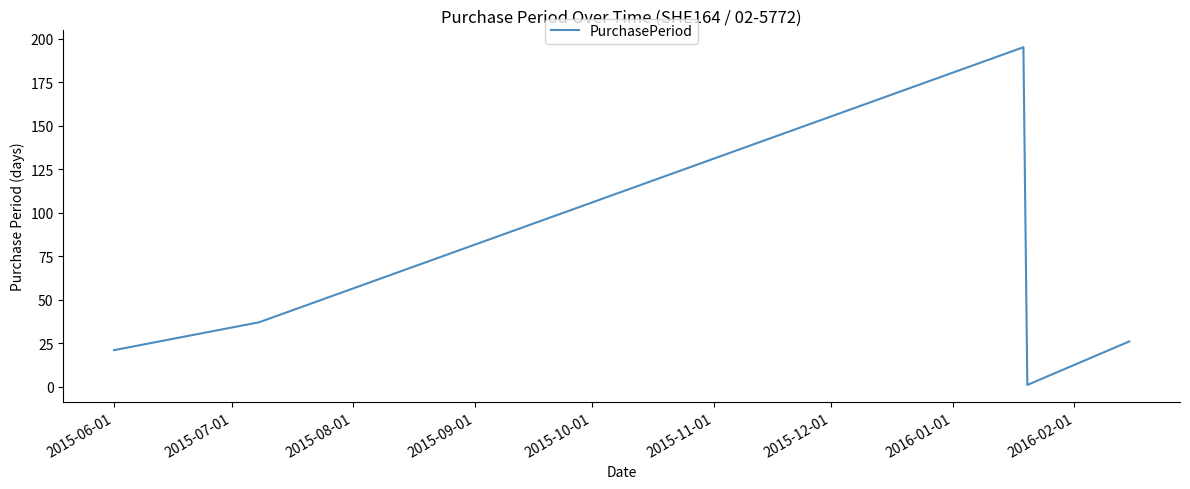

Reading left to right, extract all data points from this chart.

21	37	195	1	26